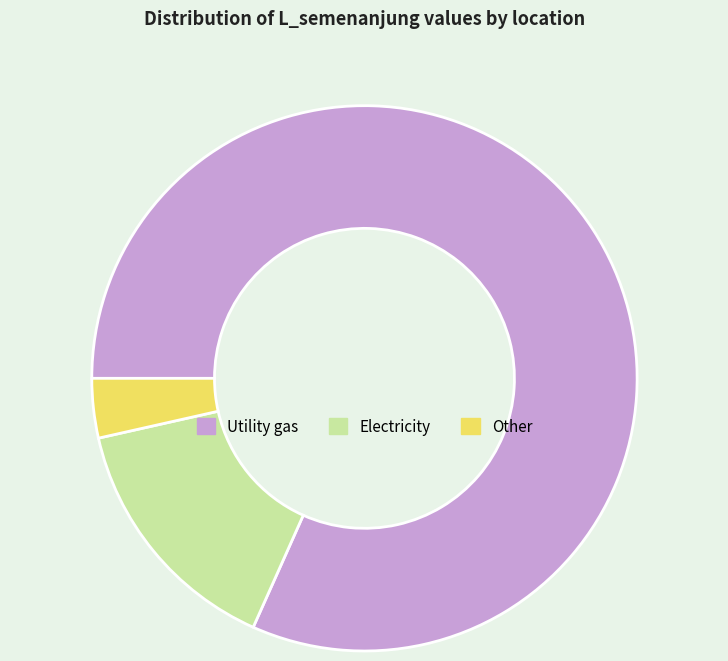

Rank the categories by value from lowest to highest.

Other, Electricity, Utility gas